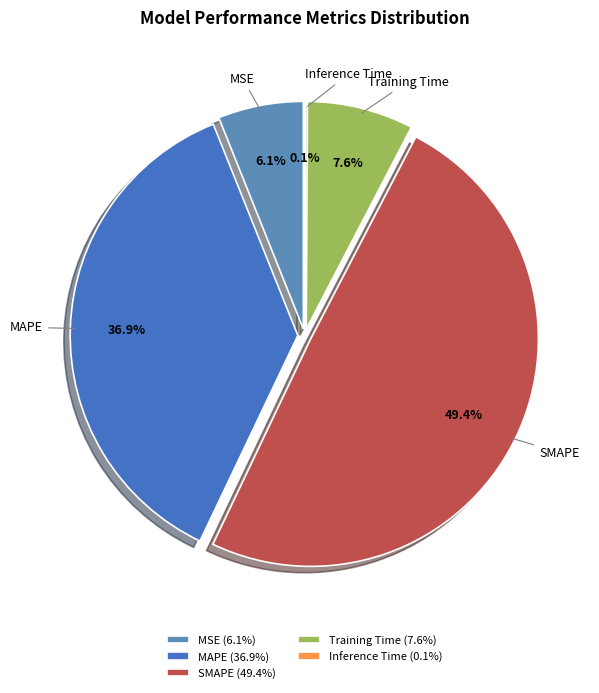

Count the number of slices in the pie.

5